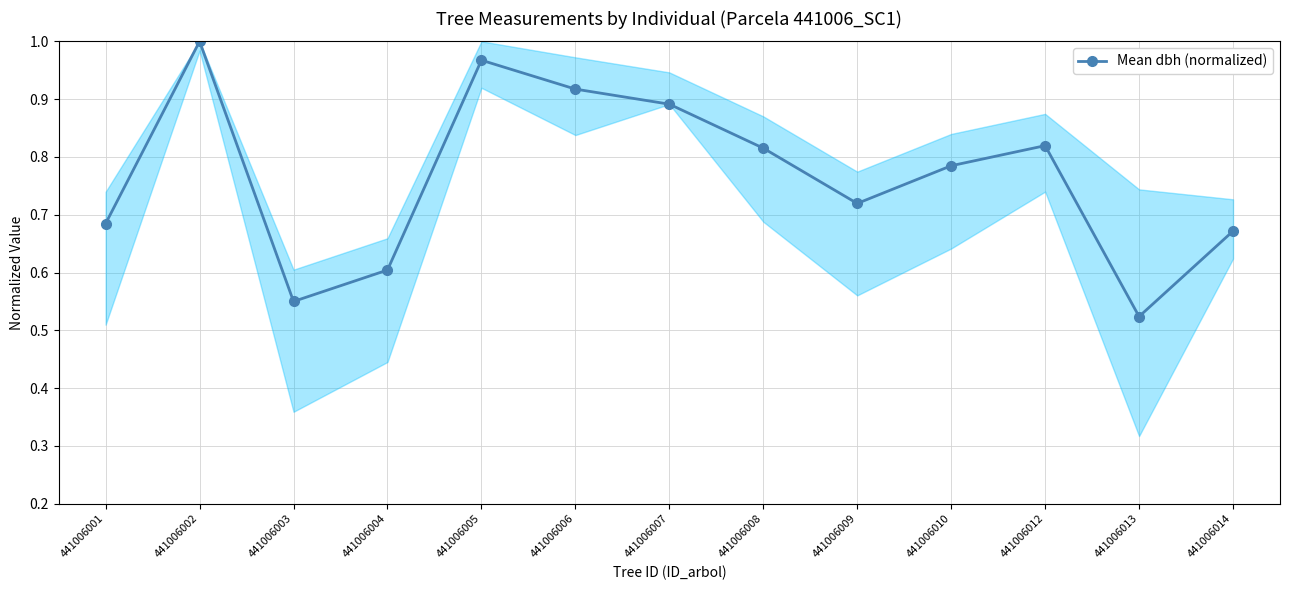

What is the sum of all values?

10.0